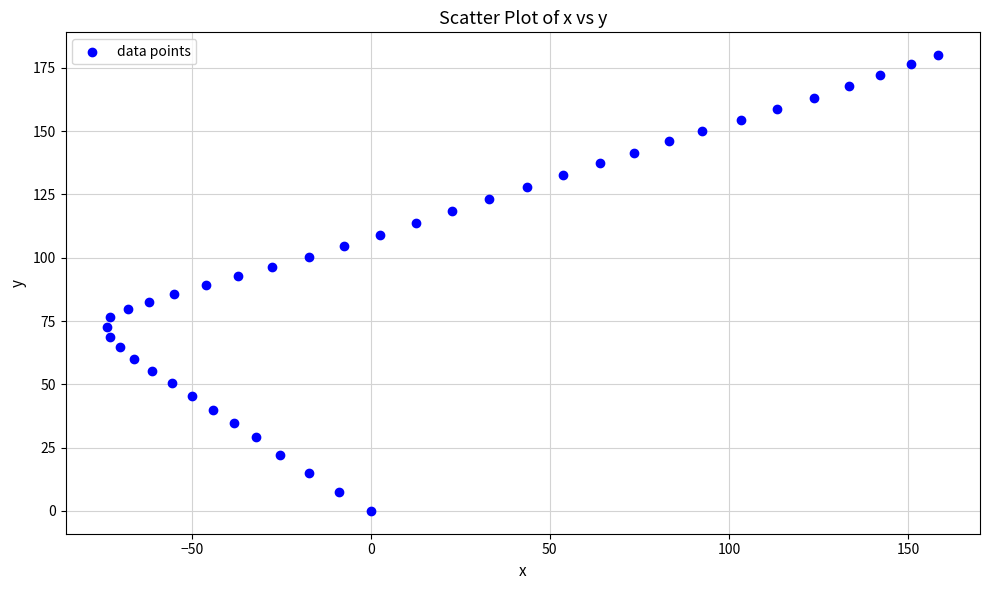

What is the range of X values (max minus min)?

232.1